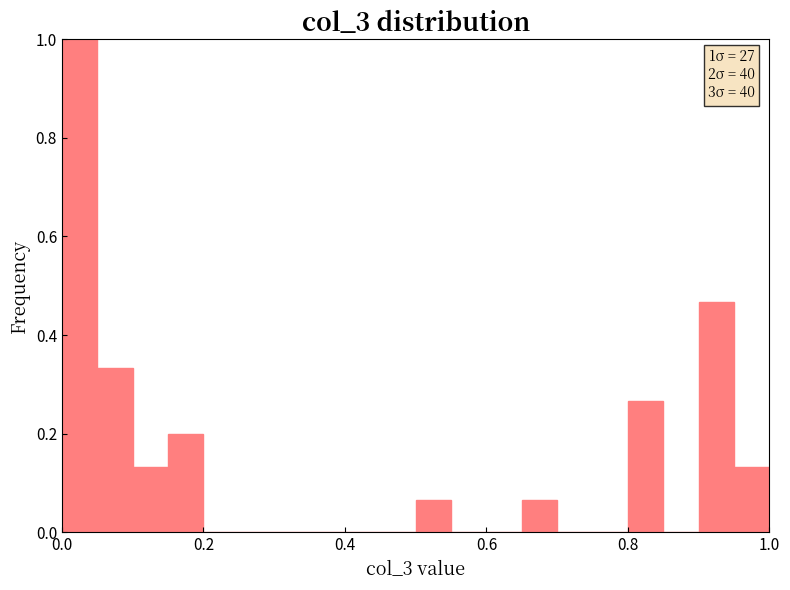

Around what value on the x-axis is the tallest bar? Give the approximate position of its centre, as read against the axis.

0.02